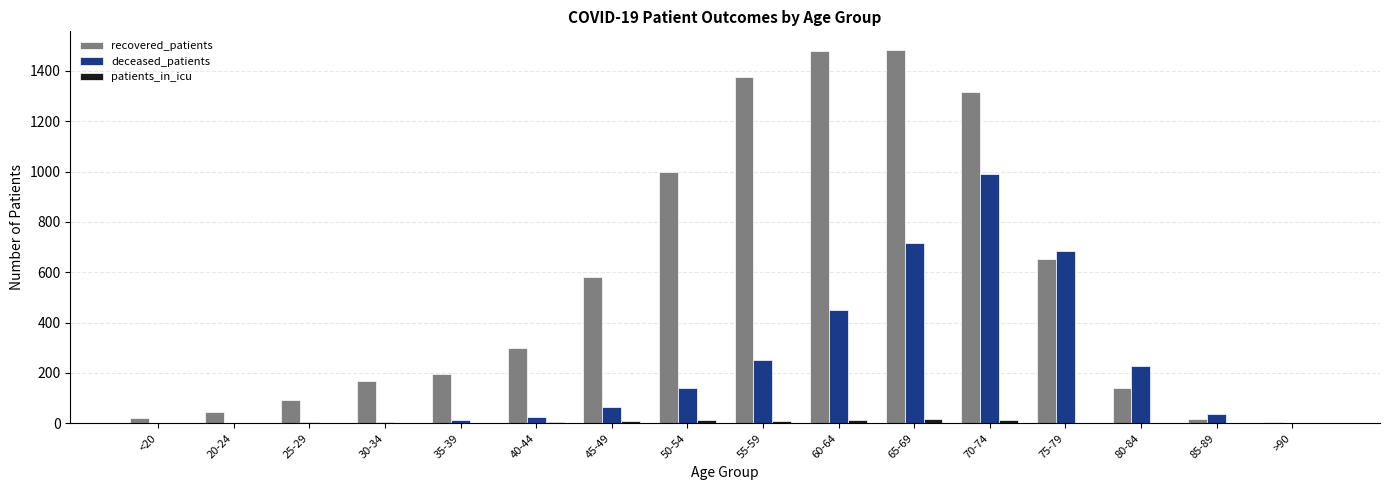

The value of recovered_patients at 40-44 is 98. True or false?

False